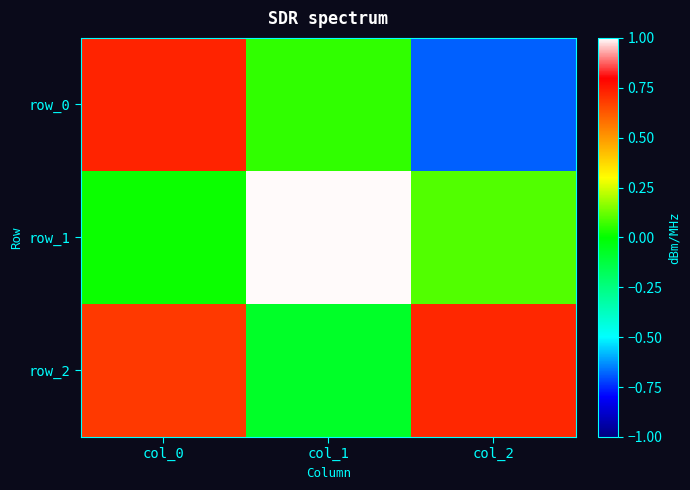

At how many categories does at least one series exceed 0?

3